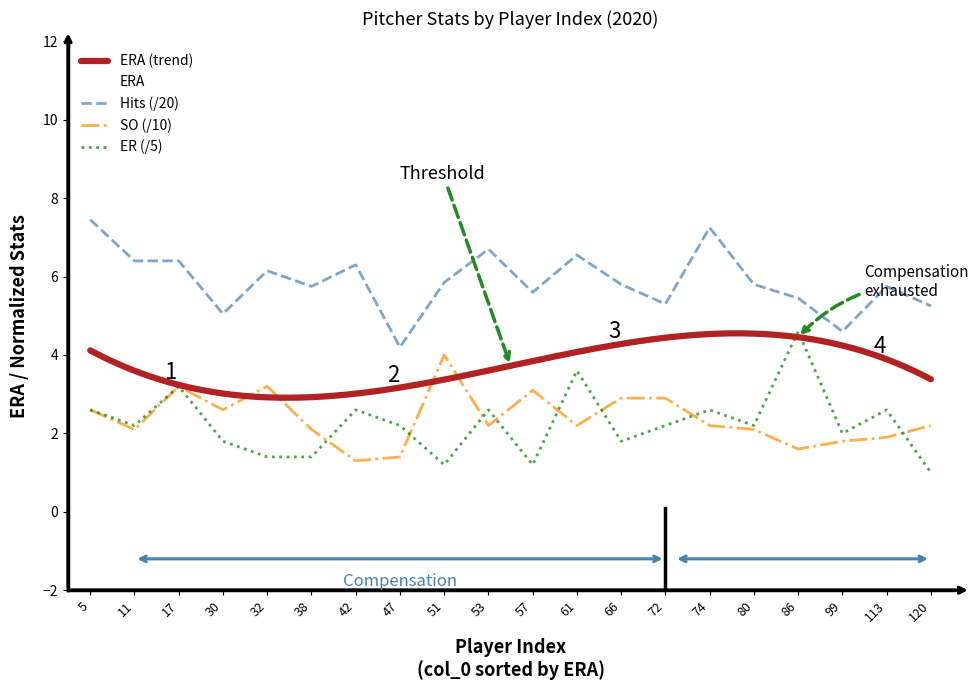

What is the sum of all ER values?

45.0